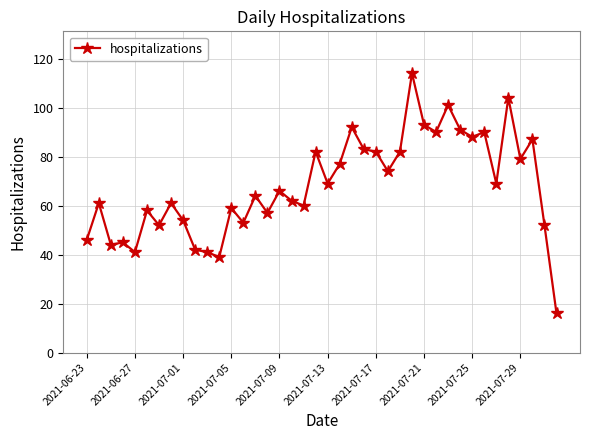

What is the difference between the second highest and second lowest values?

65